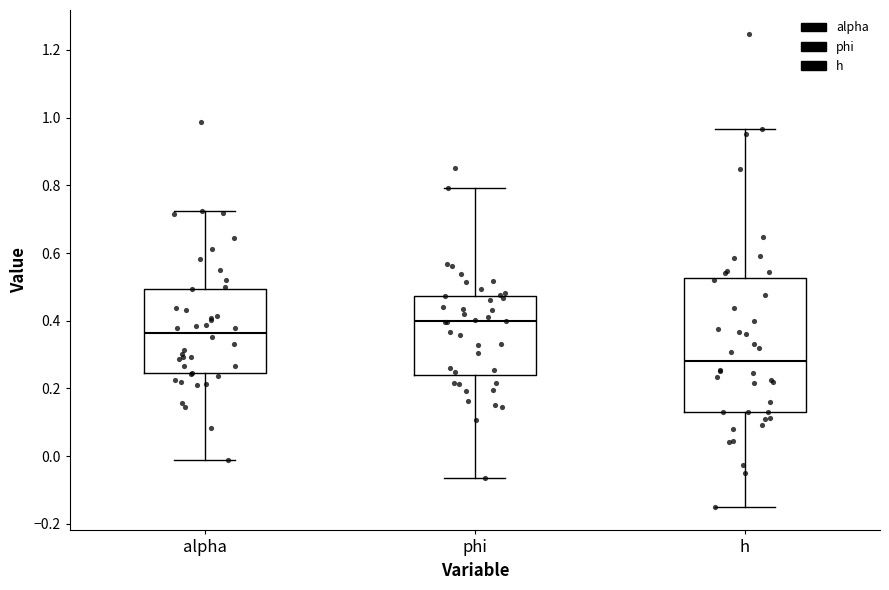

Where does the upper whisker of the box for alpha end on the y-axis? The values are not printed on the chart, so give them approximately, as read against the axis.

0.72